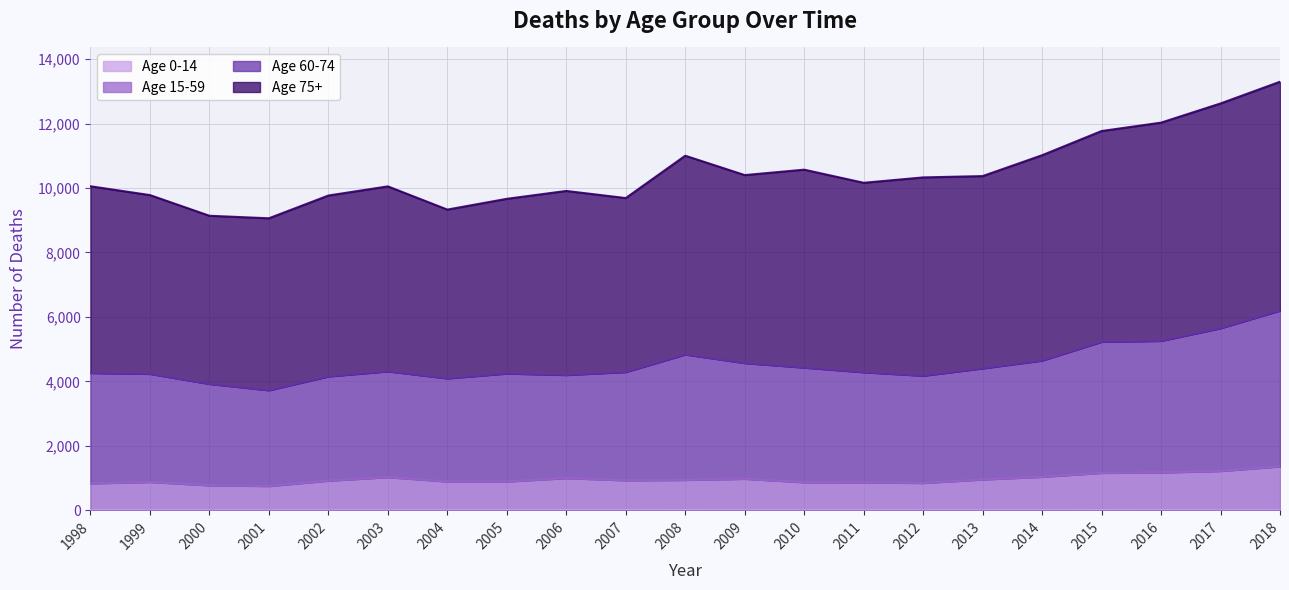

True or false: Age 60-74 and Age 0-14 intersect in this chart.

False